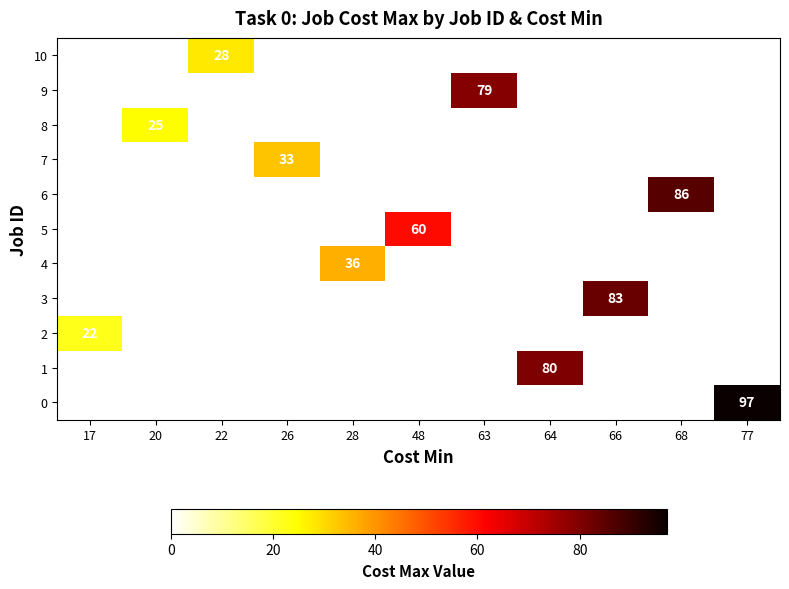

How many positive values does the 5 series have?

1